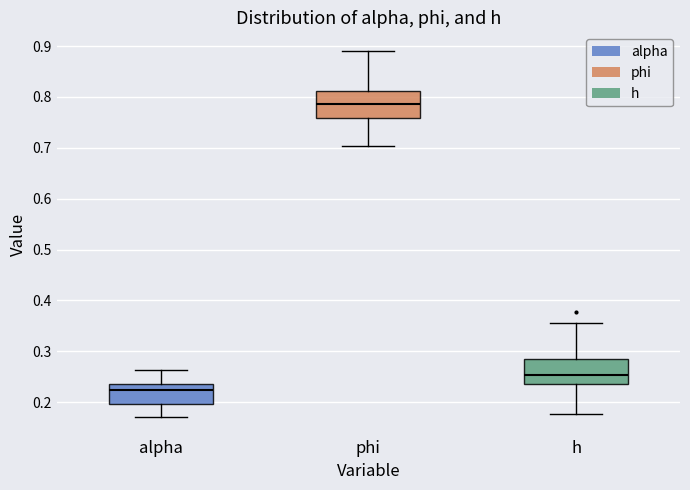

Where does the median line of the box for phi sit on the y-axis? The values are not printed on the chart, so give them approximately, as read against the axis.

0.79